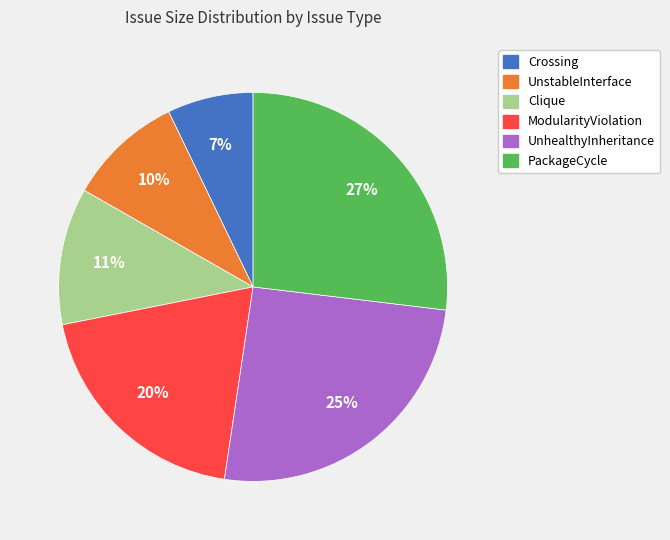

The PackageCycle slice represents 27% of the pie. True or false?

True